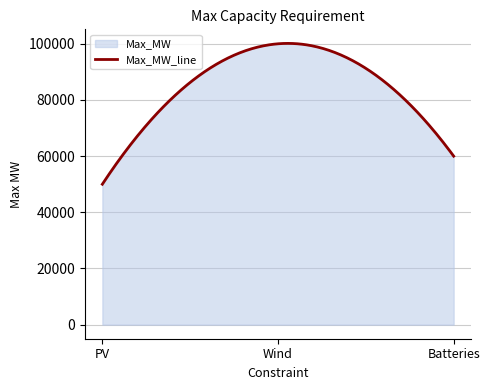

What is the ratio of the value at Batteries to the value at PV?

1.2